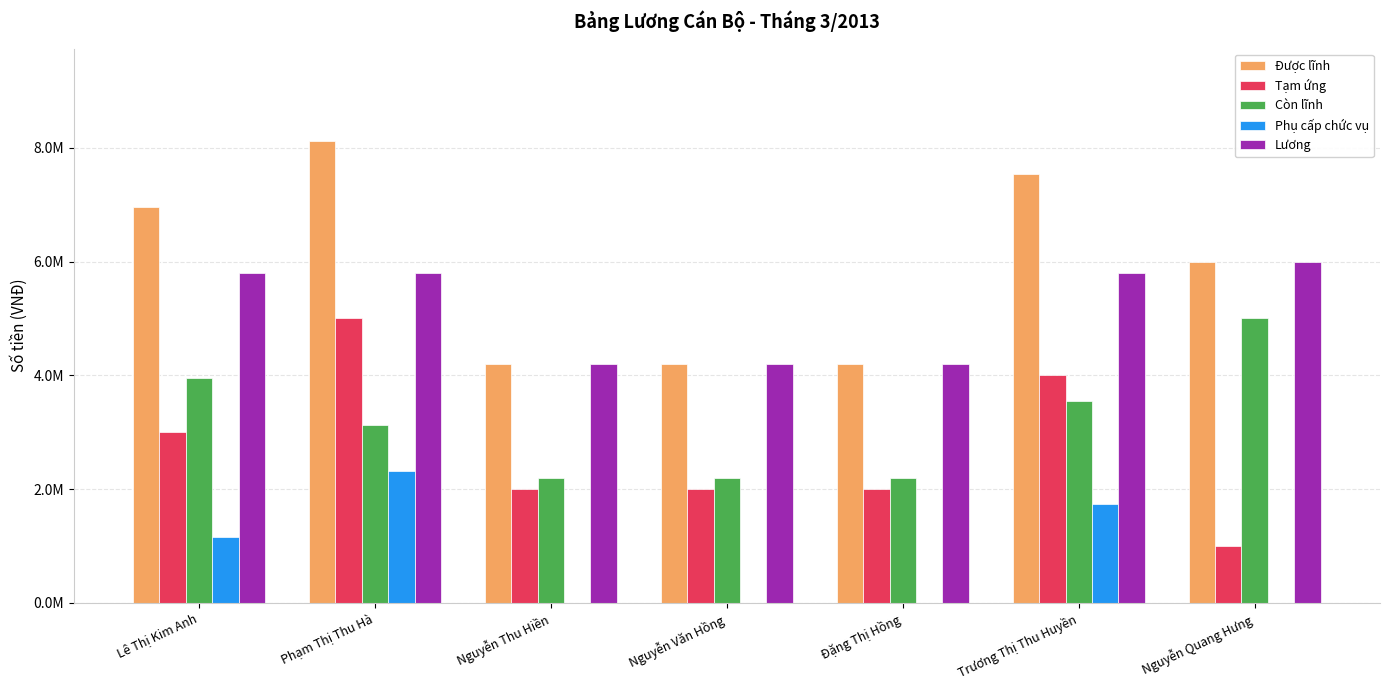

The Lương series shows 2389979 at Trương Thị Thu Huyền. True or false?

False